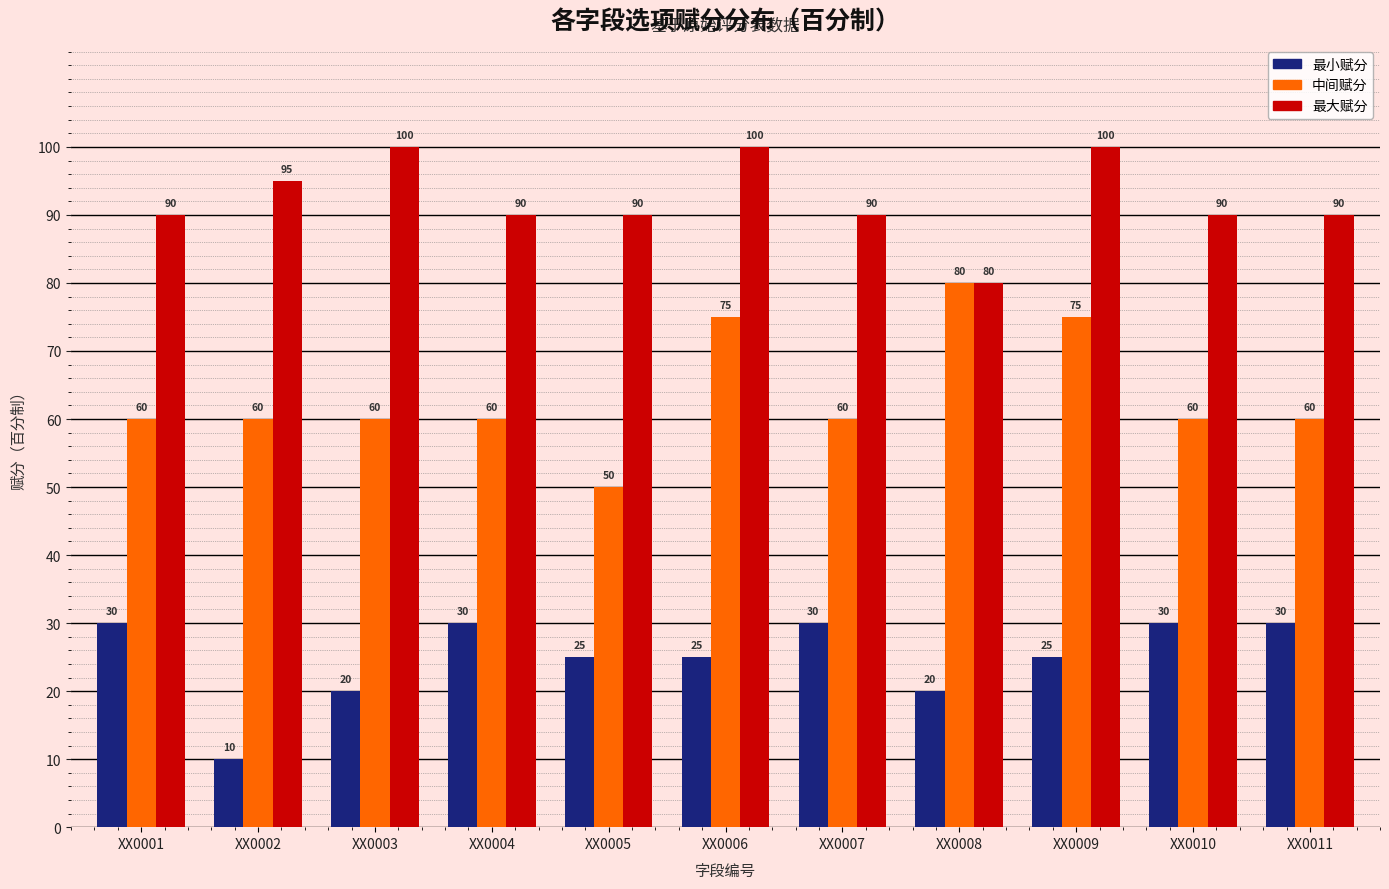

Rank the series at XX0007 from highest to lowest value.

最大赋分, 中间赋分, 最小赋分